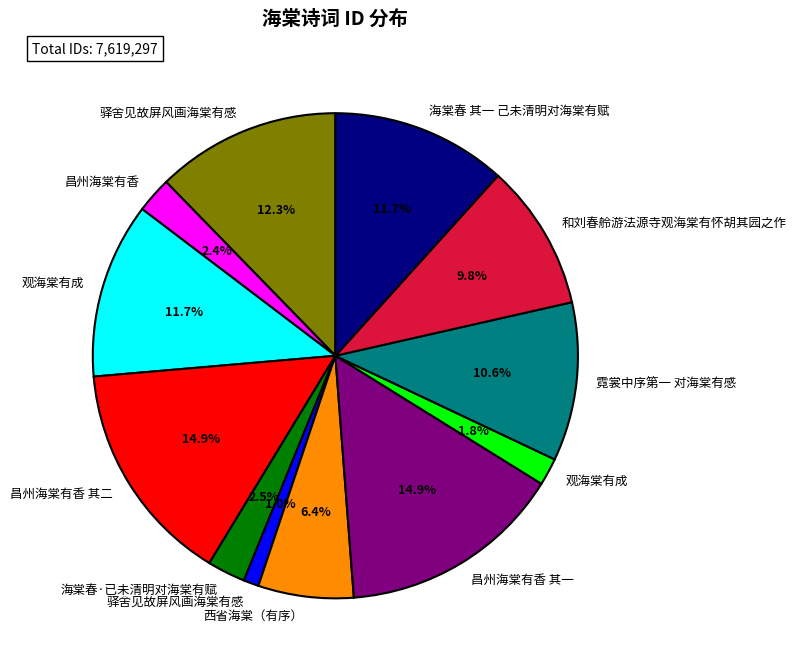

How many segments does this pie chart have?

12